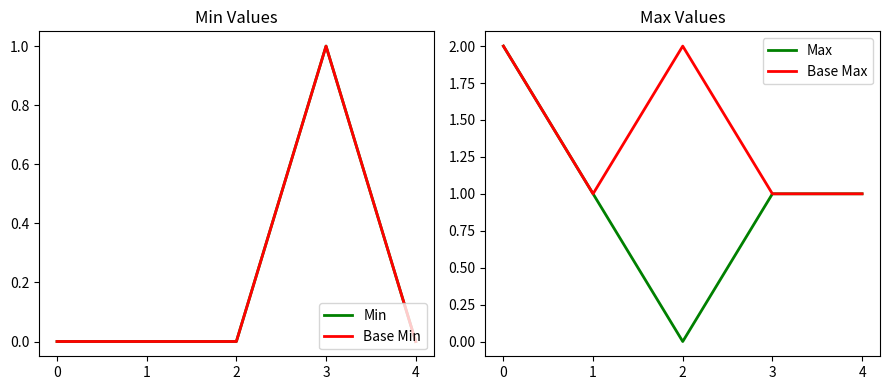

At 0, list the series in order from largest to smallest.

Max, Base Max, Min, Base Min